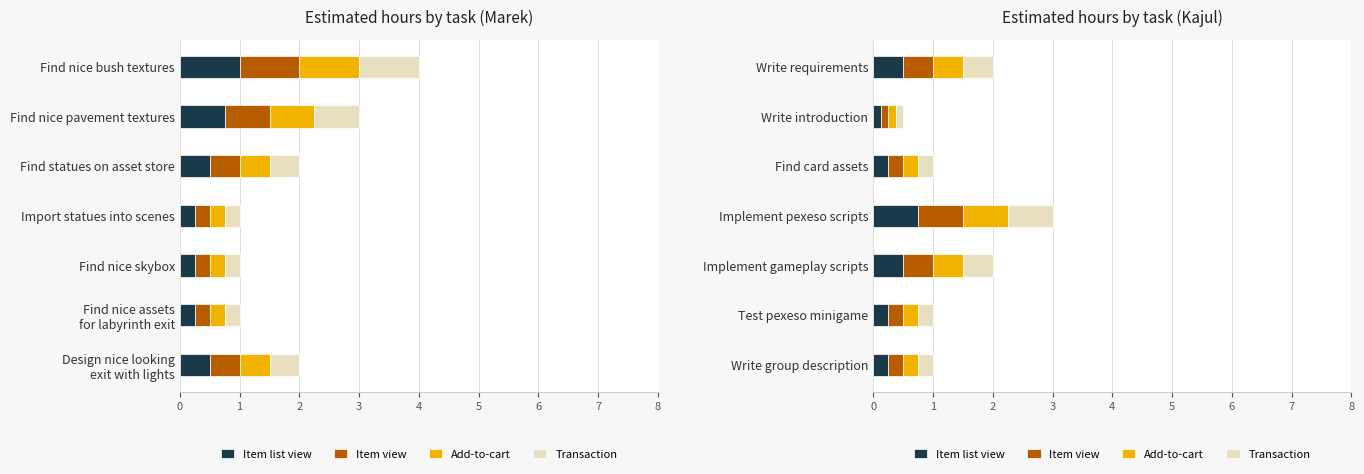

The value of Item list view at Implement pexeso scripts is 1.2. True or false?

False